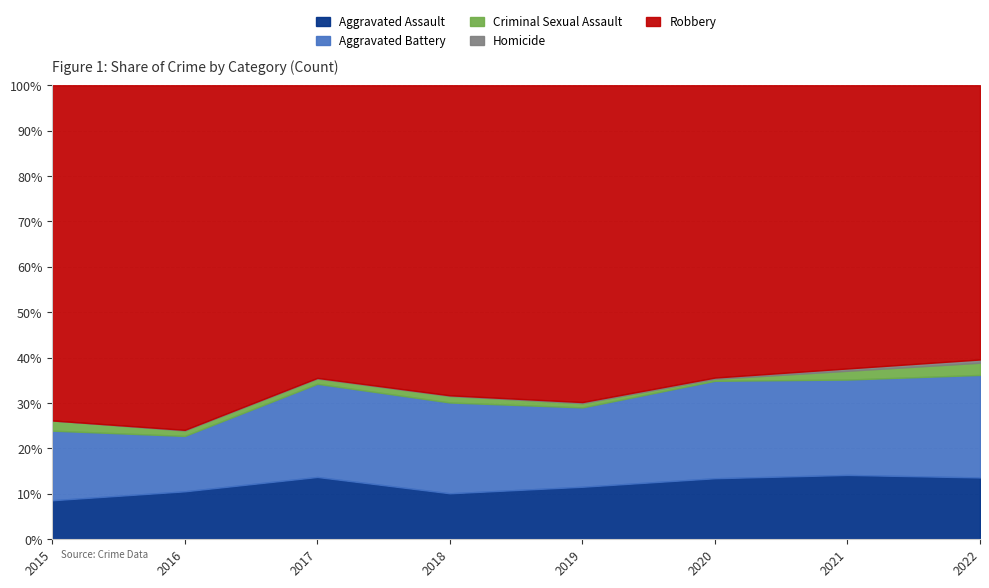

Between 2015 and 2018, which series saw the biggest shift?

Robbery